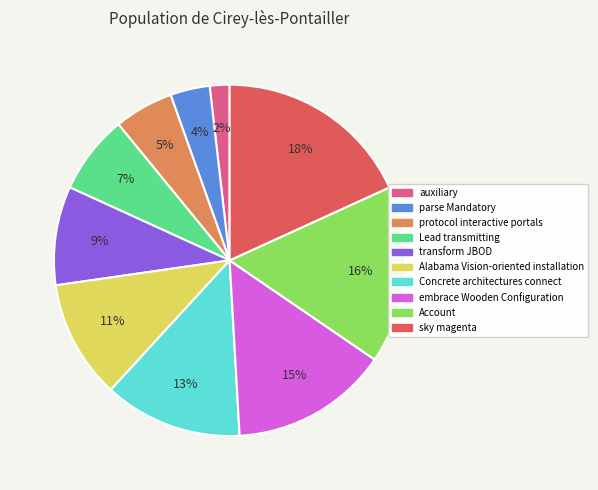

The parse Mandatory slice represents 4% of the pie. True or false?

True